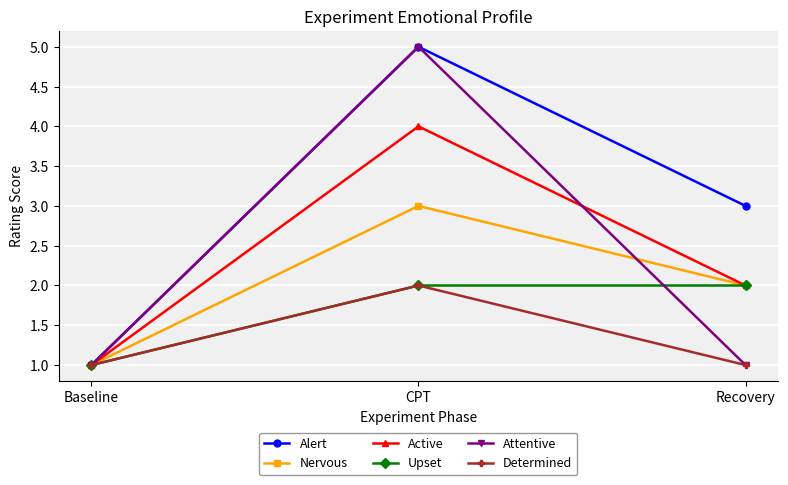

Reading left to right, transcribe all the data shown in this chart.

Alert: 1	5	3
Nervous: 1	3	2
Active: 1	4	2
Upset: 1	2	2
Attentive: 1	5	1
Determined: 1	2	1